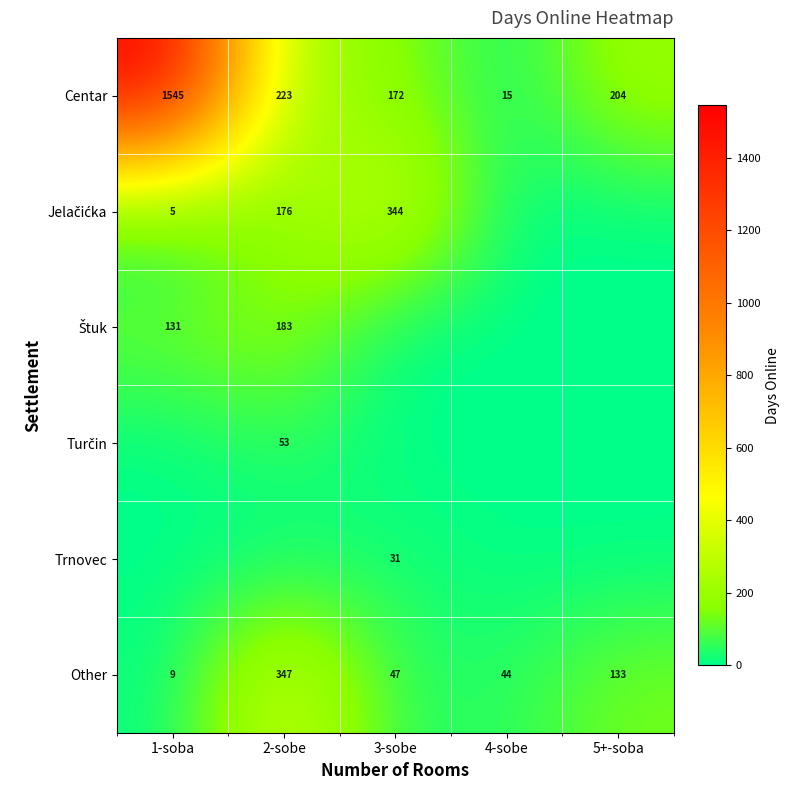

True or false: Centar has a value of 310 at 5+-soba.

False